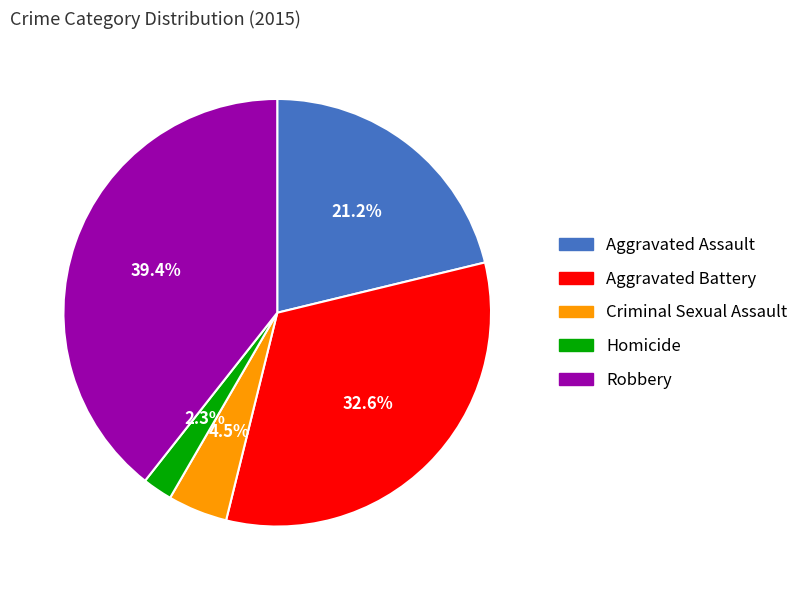

Which category has the biggest portion of the pie?

Robbery